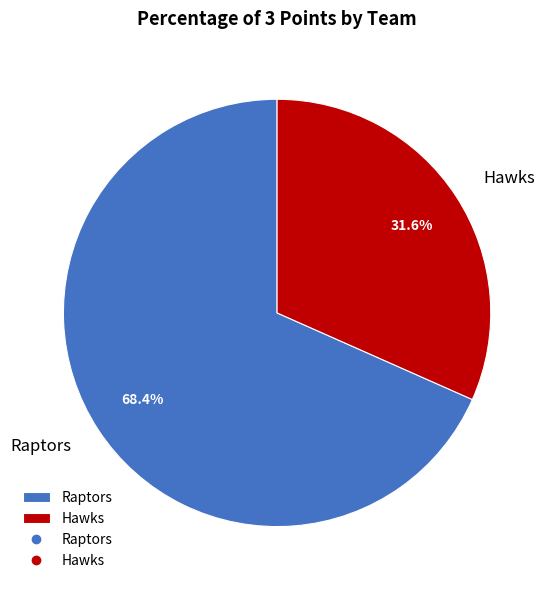

Do Hawks and Raptors together represent more than half of the pie?

Yes